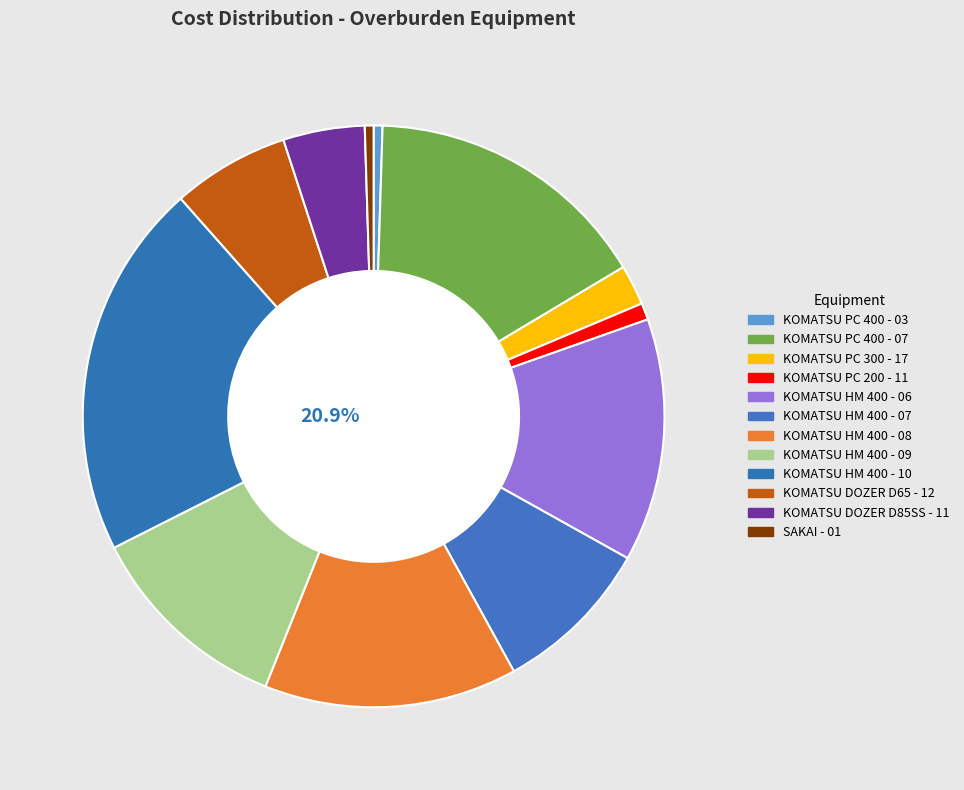

What percentage is NOT represented by KOMATSU HM 400 - 10?

79.1%